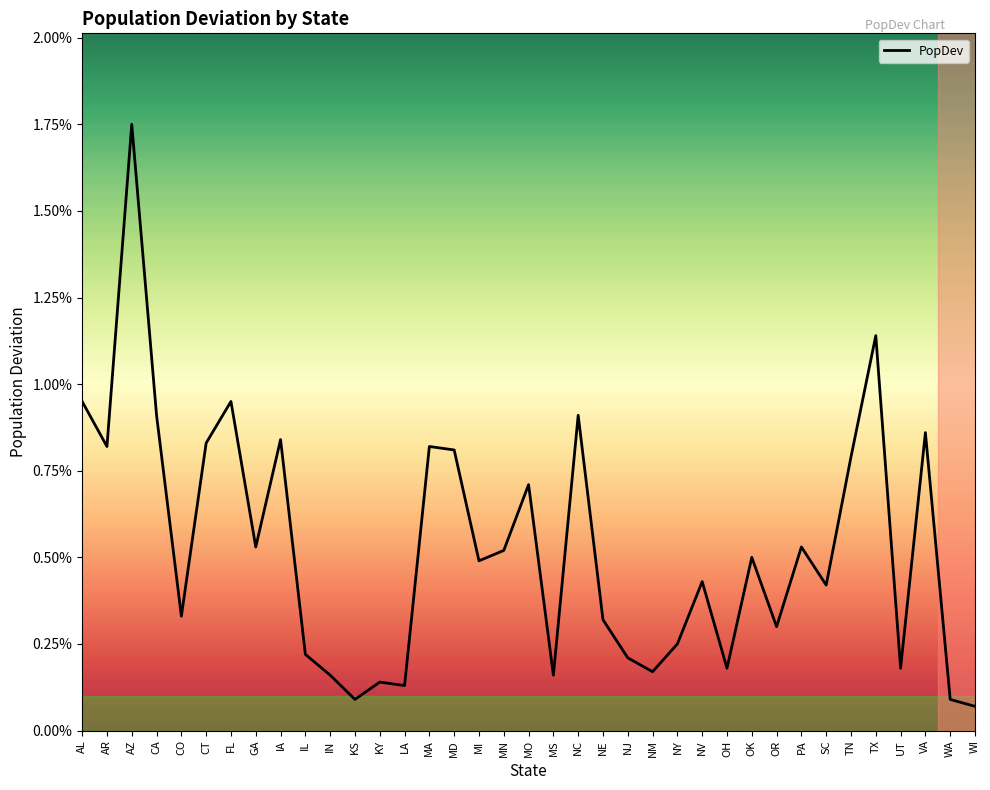

At which label is the value closest to 0?

WI